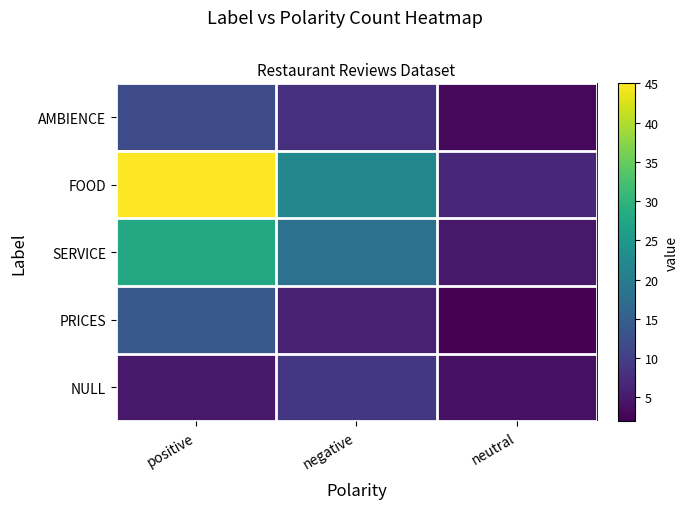

Reading right to left, transcribe all the data shown in this chart.

AMBIENCE: neutral=3	negative=8	positive=12
FOOD: neutral=7	negative=22	positive=45
SERVICE: neutral=5	negative=18	positive=28
PRICES: neutral=2	negative=6	positive=14
NULL: neutral=4	negative=9	positive=5